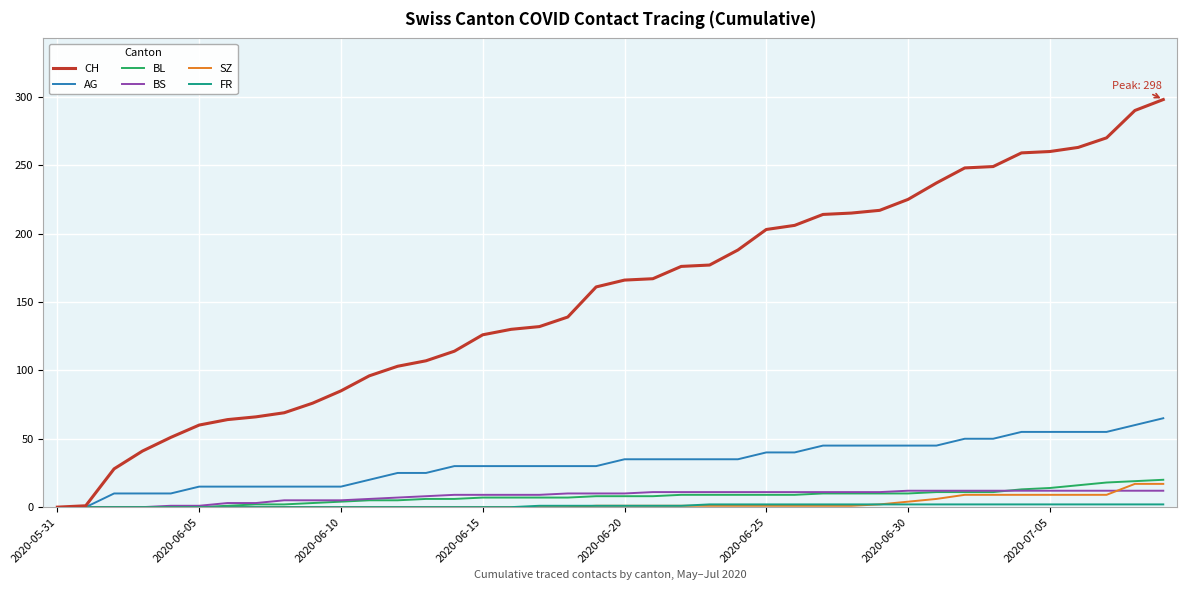

Which series has the largest total across all categories?

CH